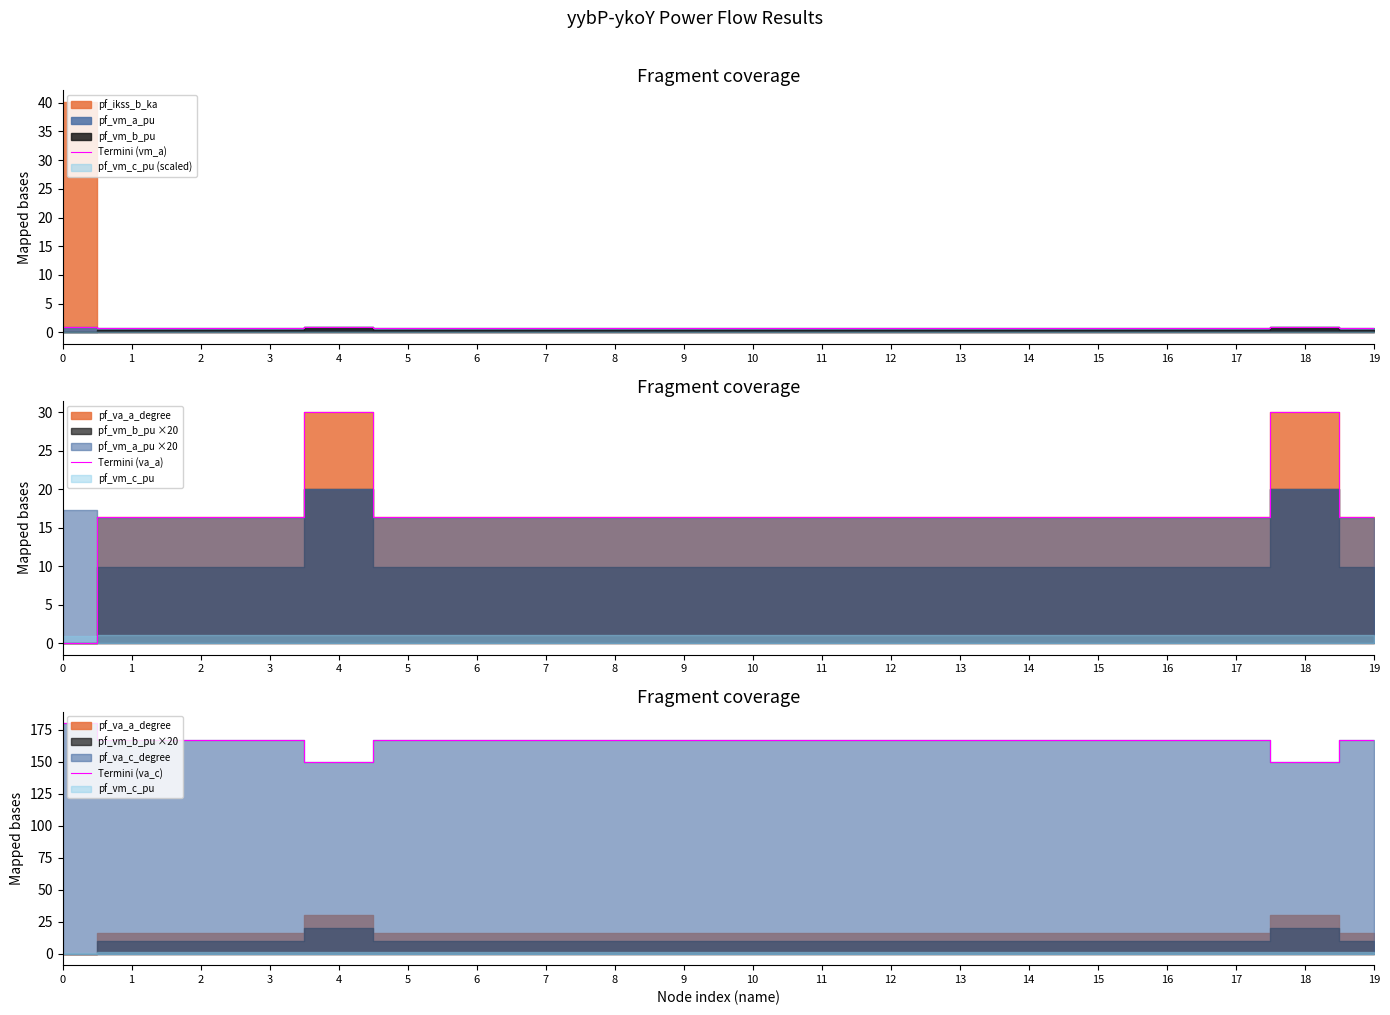

In Termini (va_c), how many points are higher than both neighbors (excluding endpoints)?

2